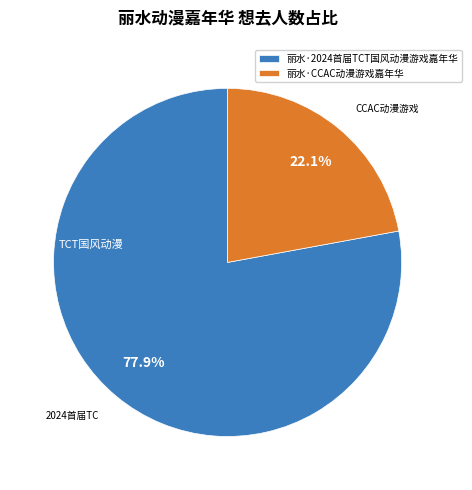

Which category has the smallest portion of the pie?

丽水·CCAC动漫游戏嘉年华